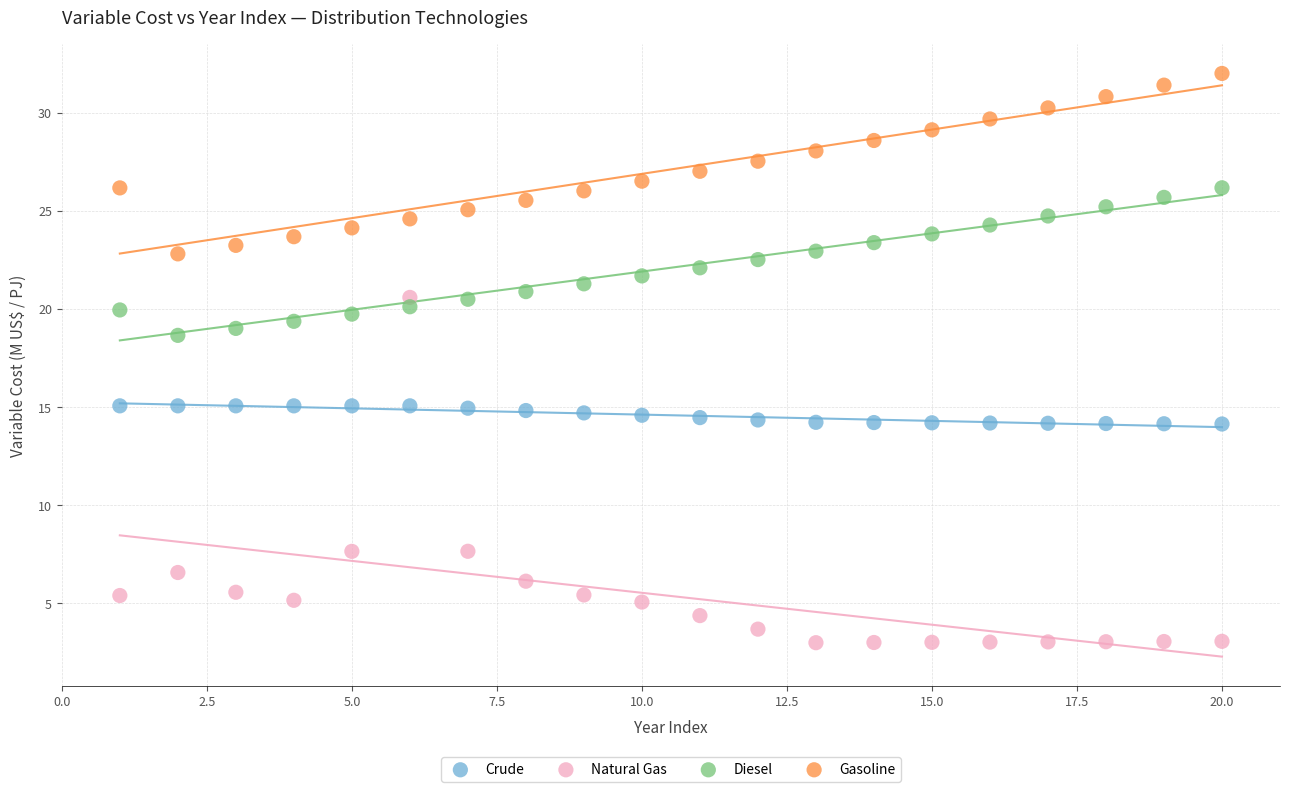

Which series contains the lowest Y value?

Natural Gas